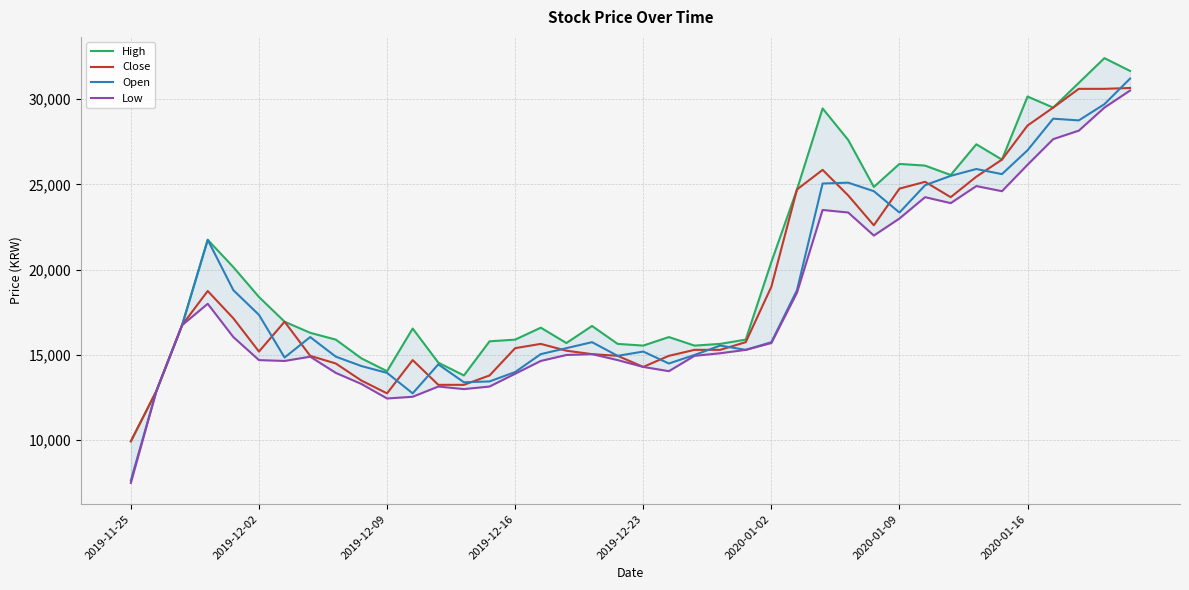

True or false: Open and High cross at least once.

False